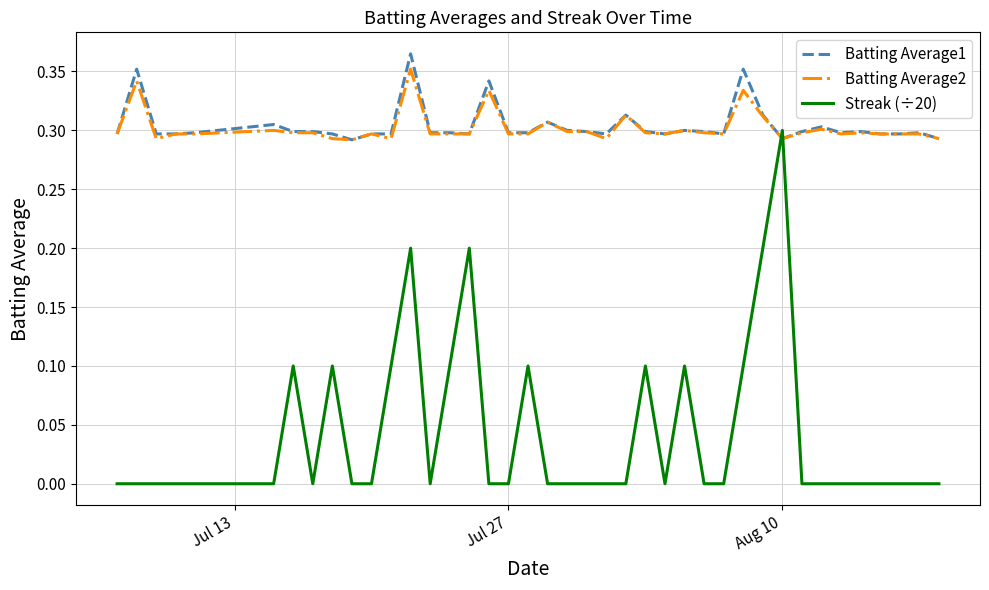

How many times do Streak (÷20) and Batting Average2 cross each other?

2